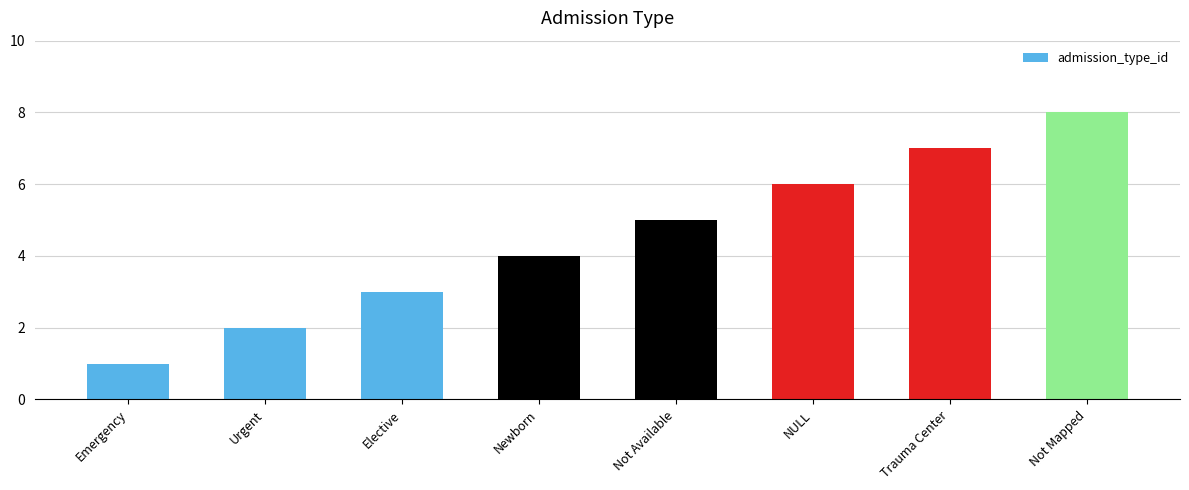

What is the change in value from Emergency to Not Available?

+4